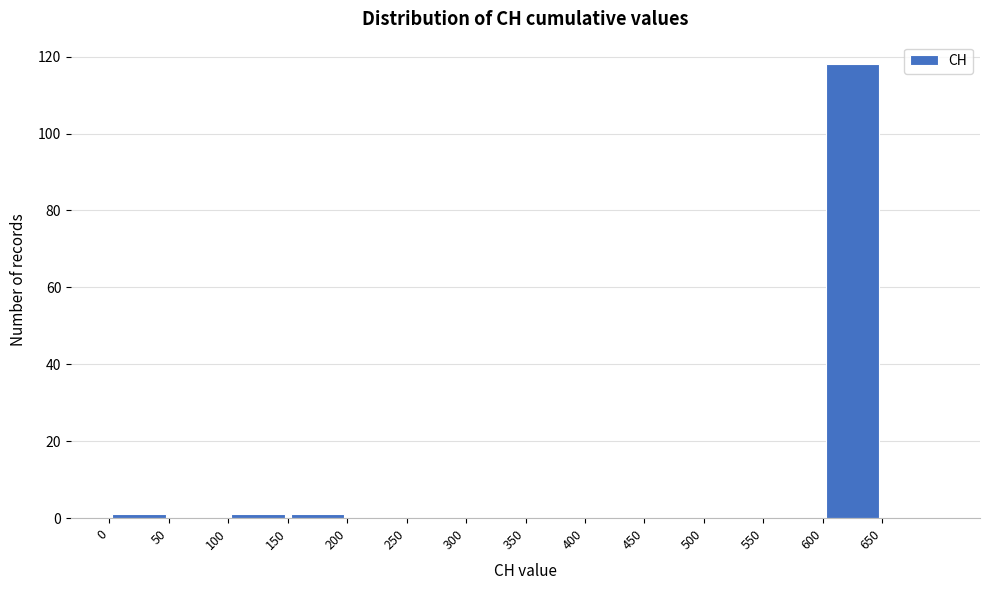

What is the height of the bar covering 600 to 650 on the x-axis? The values are not printed on the chart, so give them approximately, as read against the axis.

118